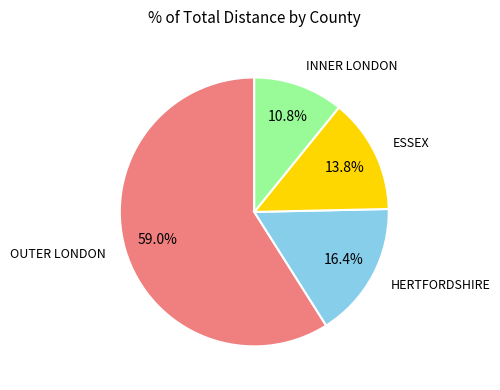

Combined, do INNER LONDON and HERTFORDSHIRE account for over 50%?

No